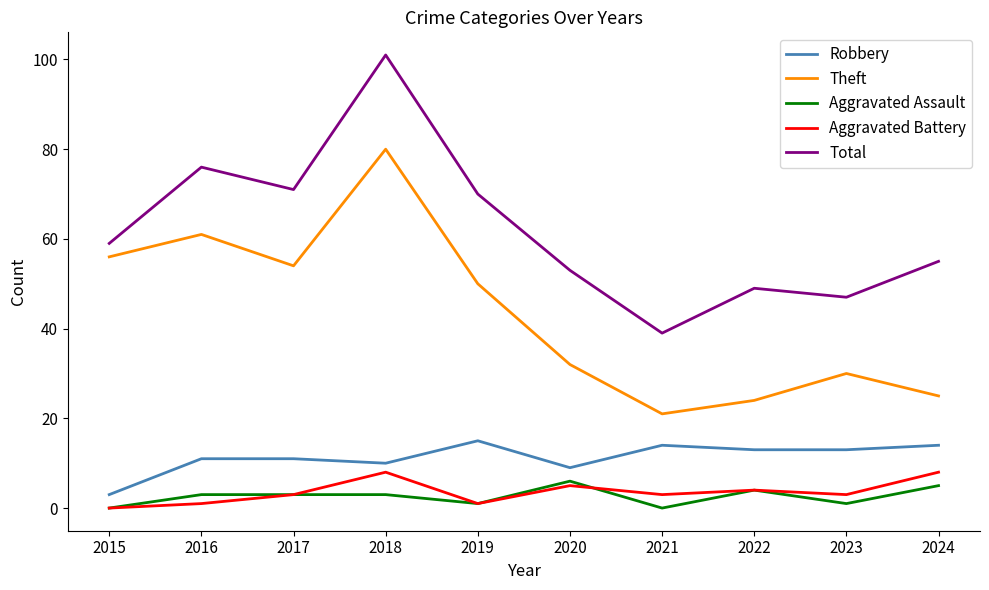

What is the sum of all Theft values?

433